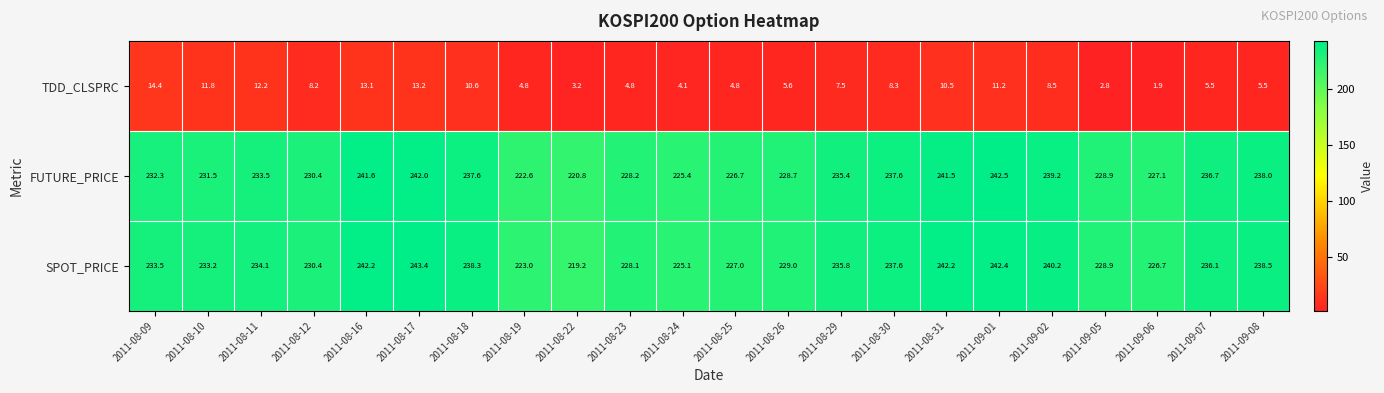

What is the difference between the highest and lowest values at 2011-08-17?

230.2